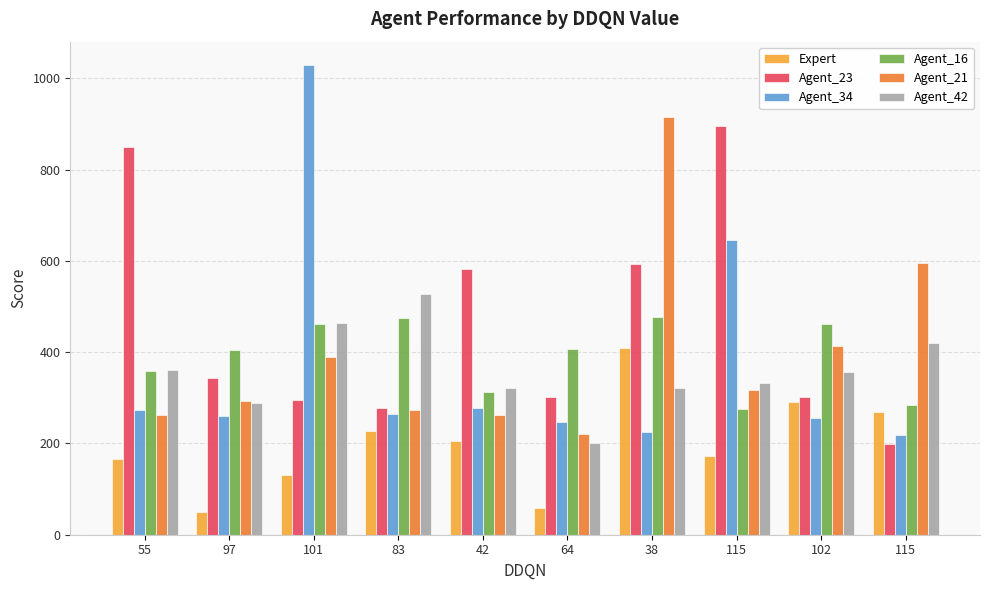

Count the number of data series in this chart.

6